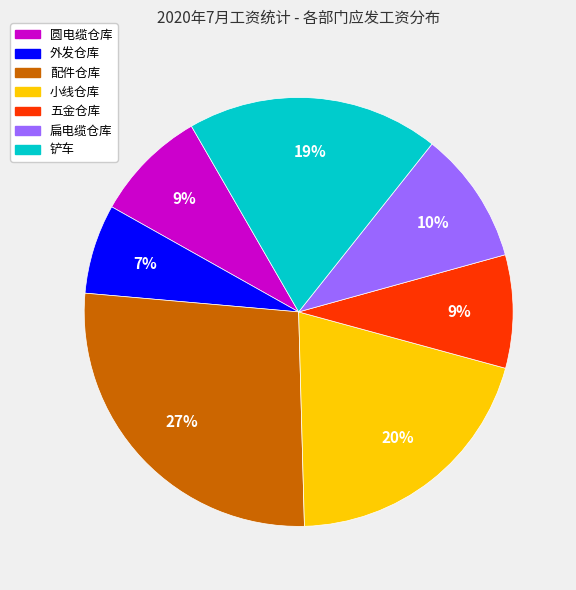

Is there a majority slice in this chart?

No